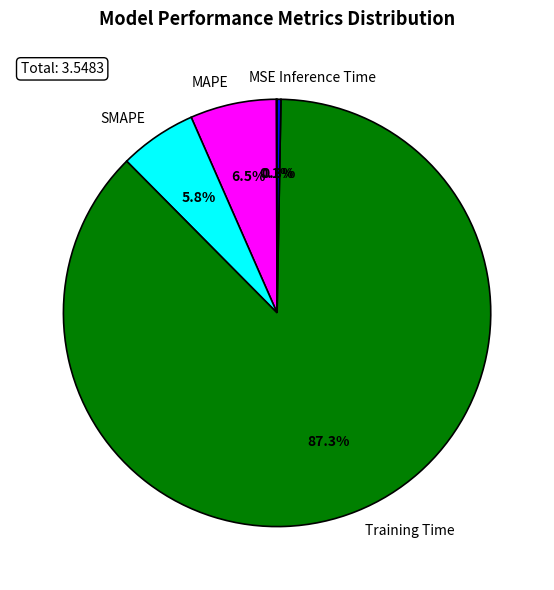

Is Training Time the majority of the pie?

Yes